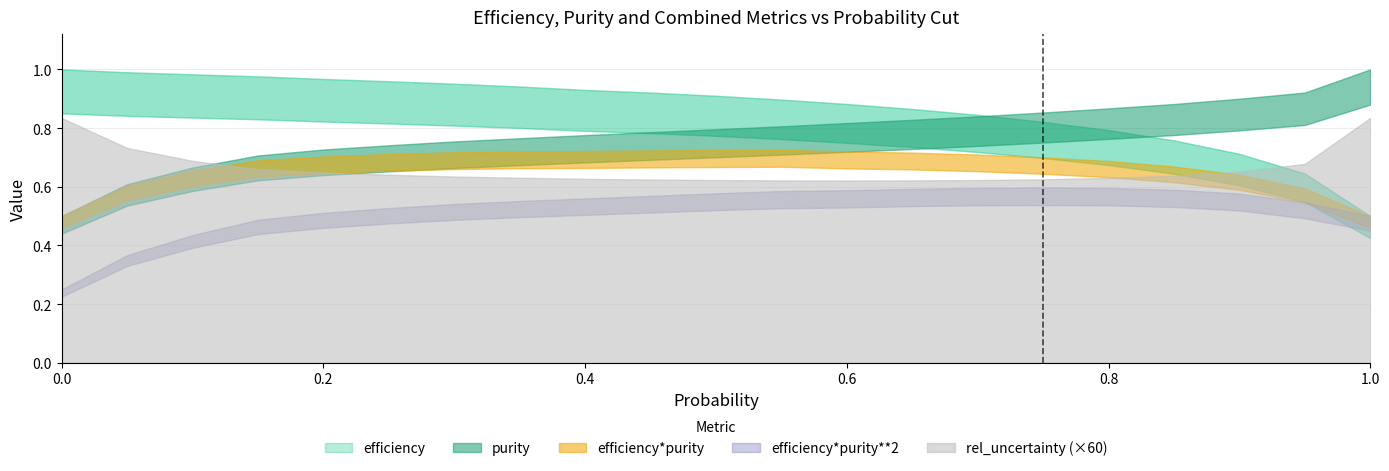

How many distinct data groups are displayed?

5